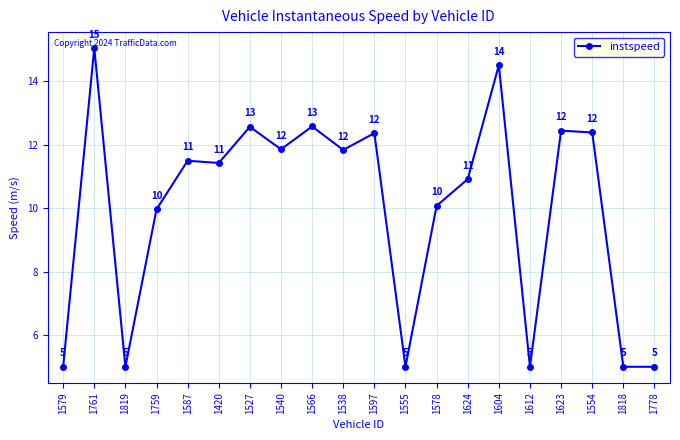

How many lines are shown in the chart?

1